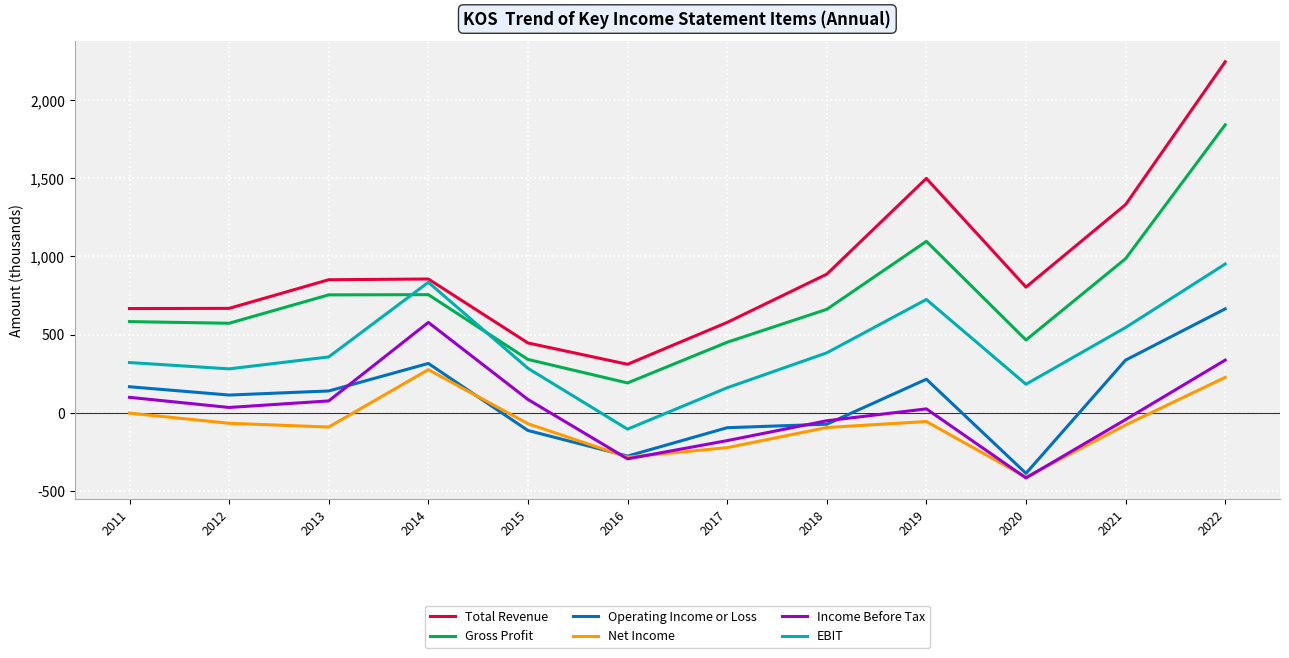

True or false: Operating Income or Loss and EBIT cross at least once.

False